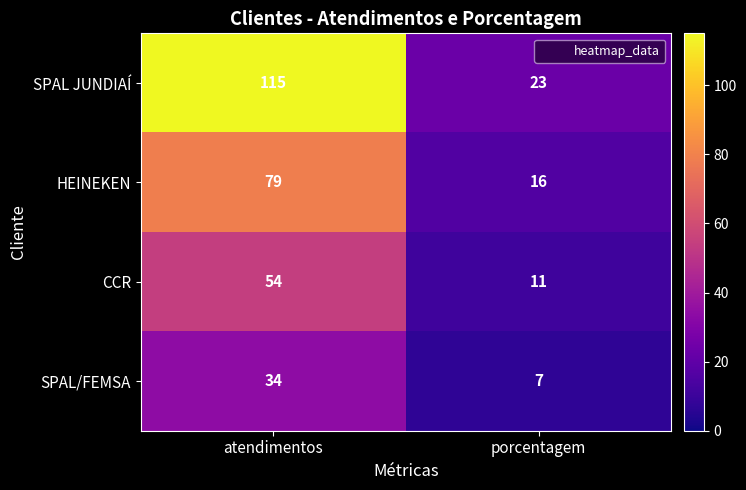

At which category does the chart reach its peak across all series?

atendimentos